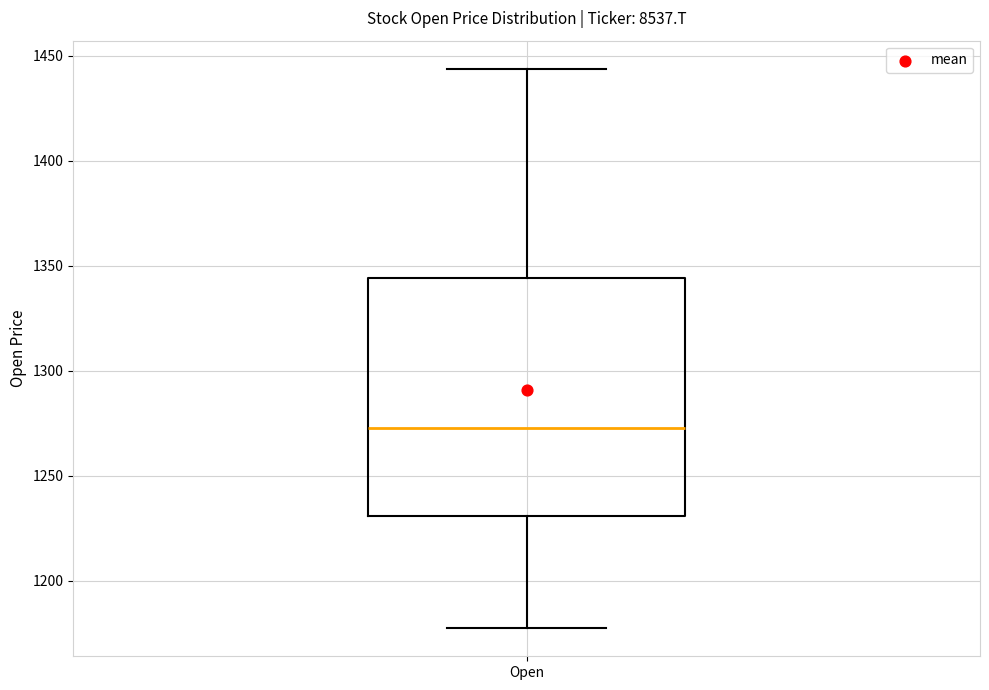

Read this box plot against the y-axis: the position of the median line, the range covered by the box, and the ends of both whiskers. The values are not printed on the chart, so give them approximately, as read against the axis.

median 1275, box 1230 to 1345, whiskers 1175 to 1445